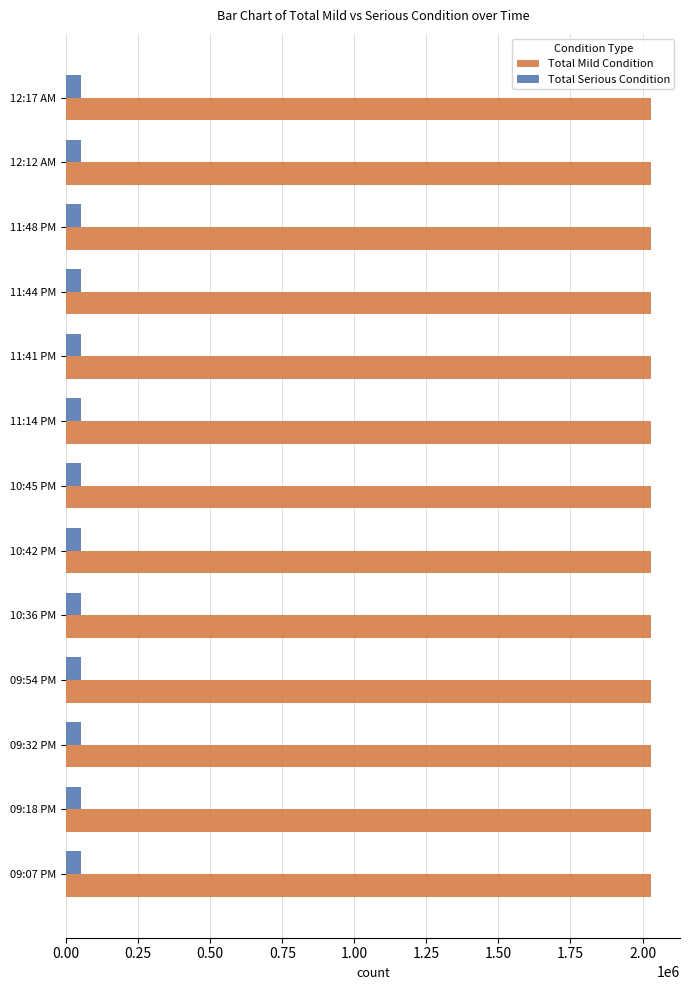

What is the smallest value displayed?

51355